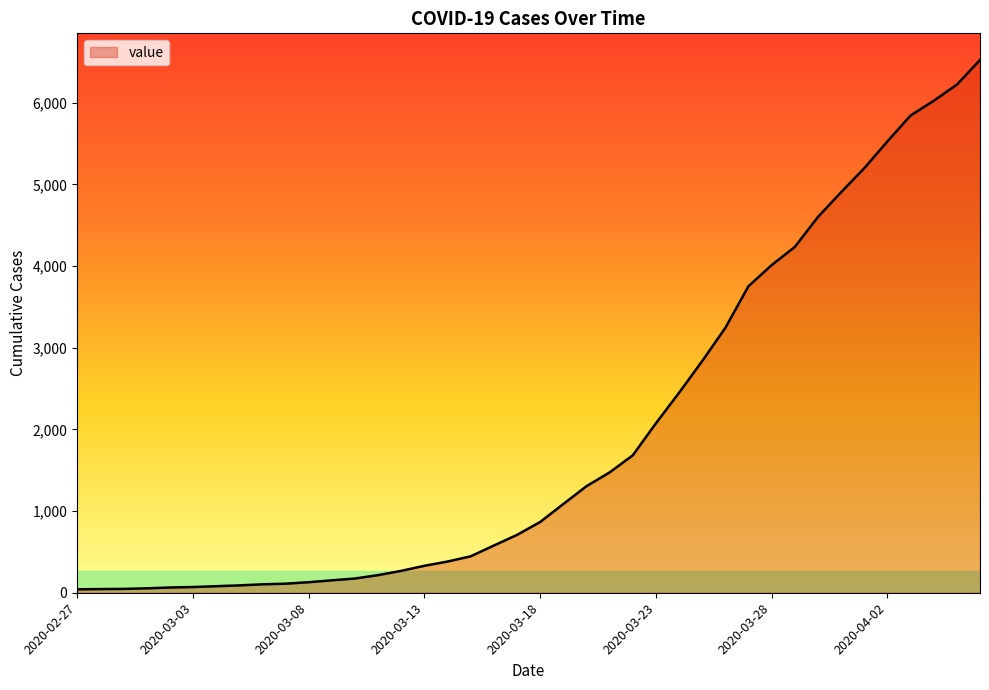

What is the difference between the maximum and minimum values?

6480